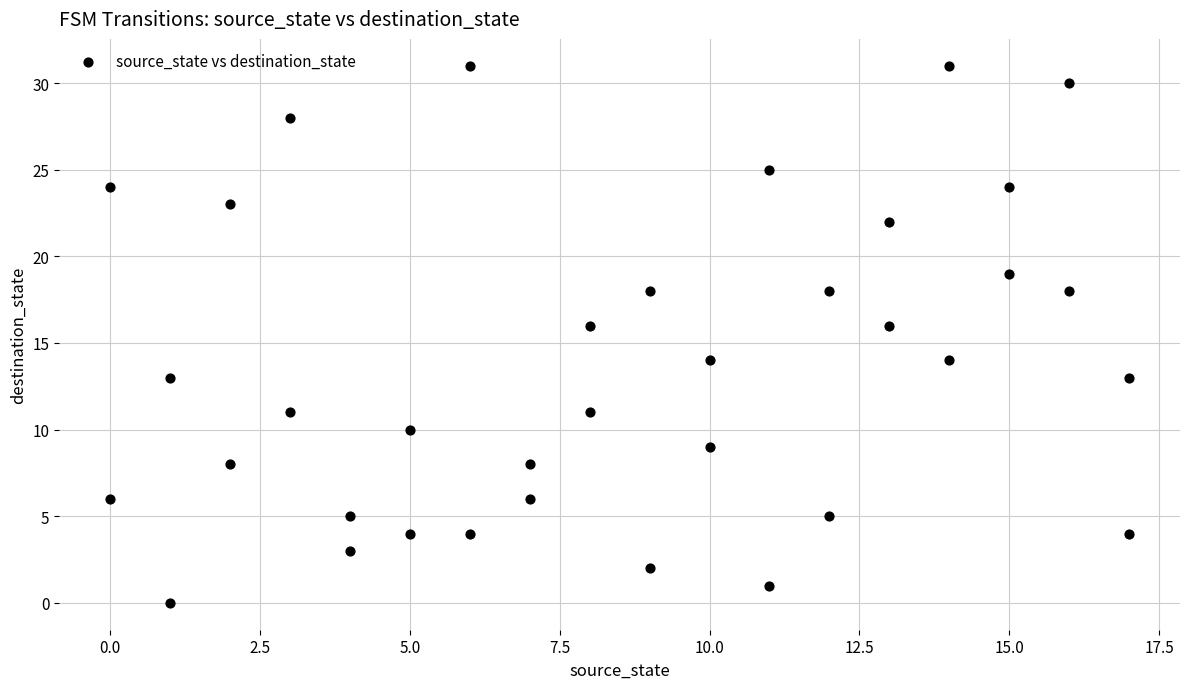

What is the range of X values (max minus min)?

17